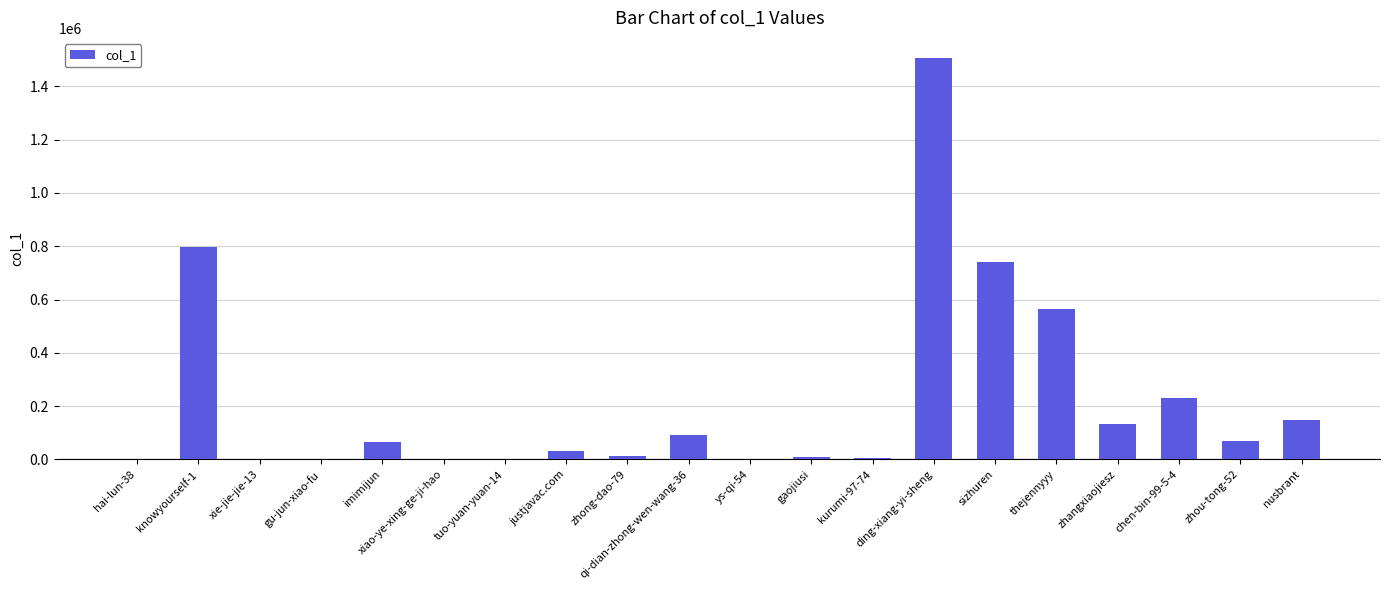

True or false: the data shows 288918 at thejennyyy.

False